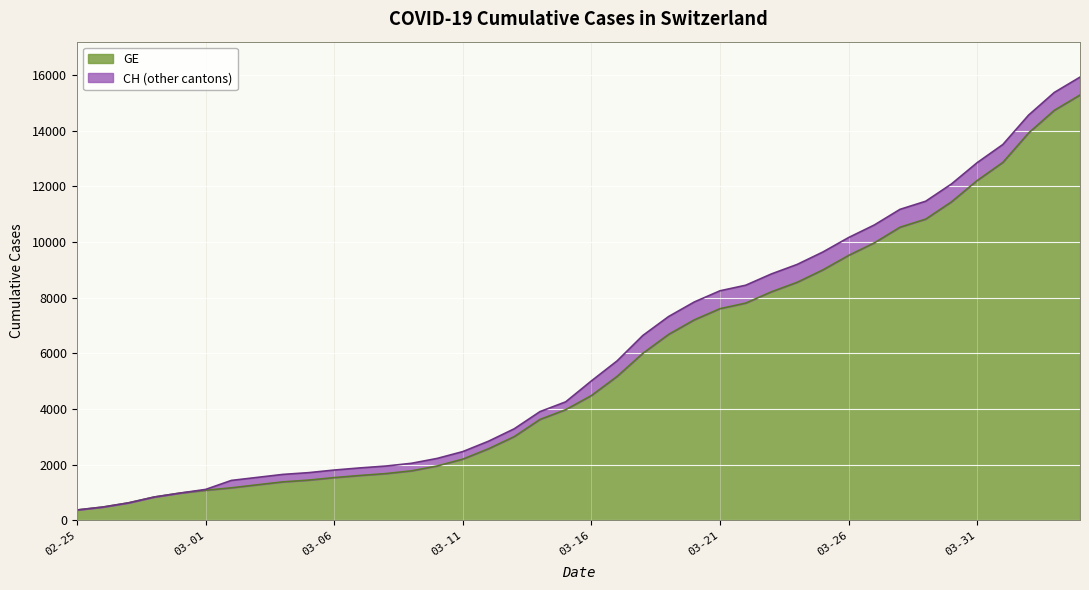

Reading right to left, transcribe all the data shown in this chart.

GE: 15284	14733	13919	12863	12210	11444	10825	10533	9971	9520	9000	8554	8213	7807	7607	7205	6681	6002	5174	4485	3978	3627	3010	2574	2201	1955	1780	1681	1614	1538	1447	1384	1278	1171	1083	981	840	630	479	375
CH: 15926	15375	14561	13505	12852	12086	11467	11175	10613	10162	9642	9196	8855	8449	8249	7847	7323	6644	5731	5012	4259	3908	3291	2845	2472	2226	2051	1952	1885	1809	1715	1652	1544	1436	1113	981	840	630	479	375